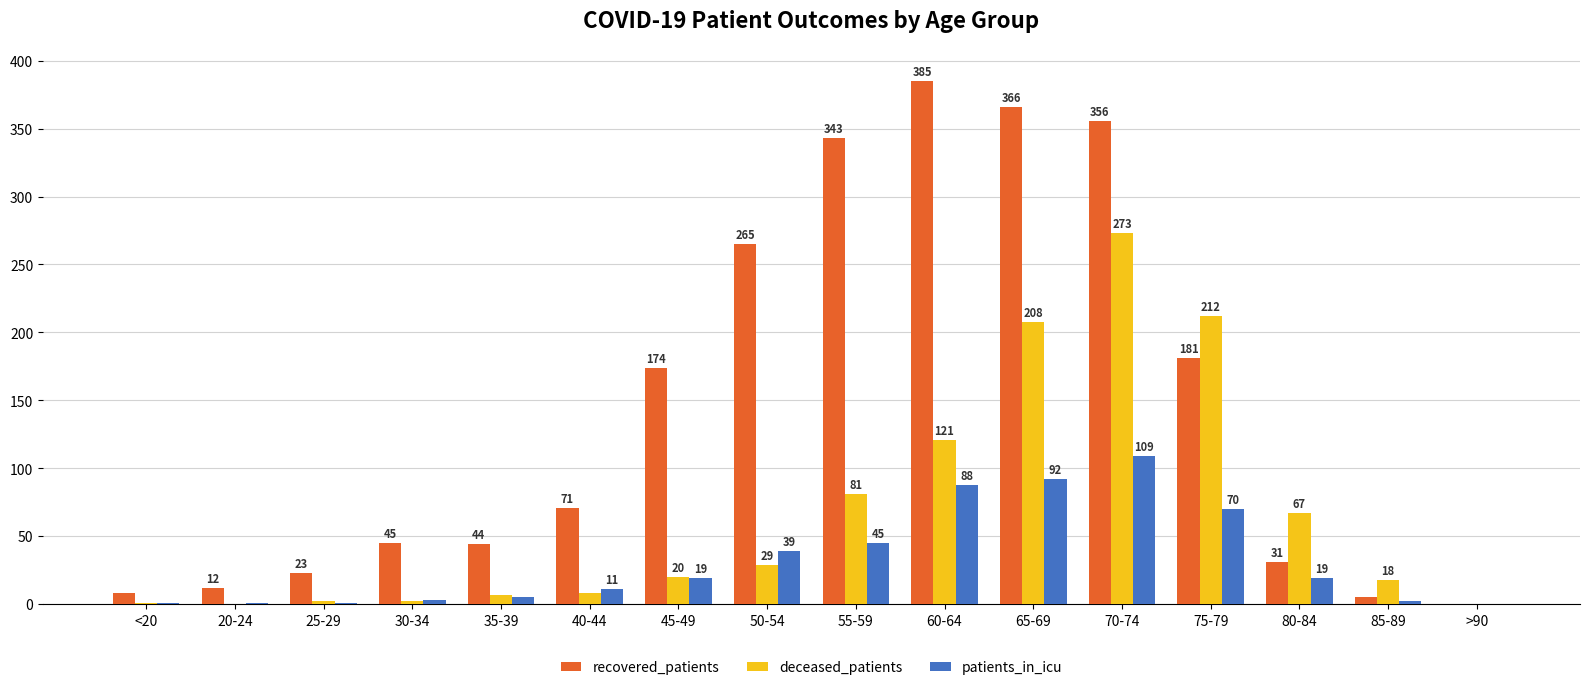

Read the deceased_patients value at 40-44.

8